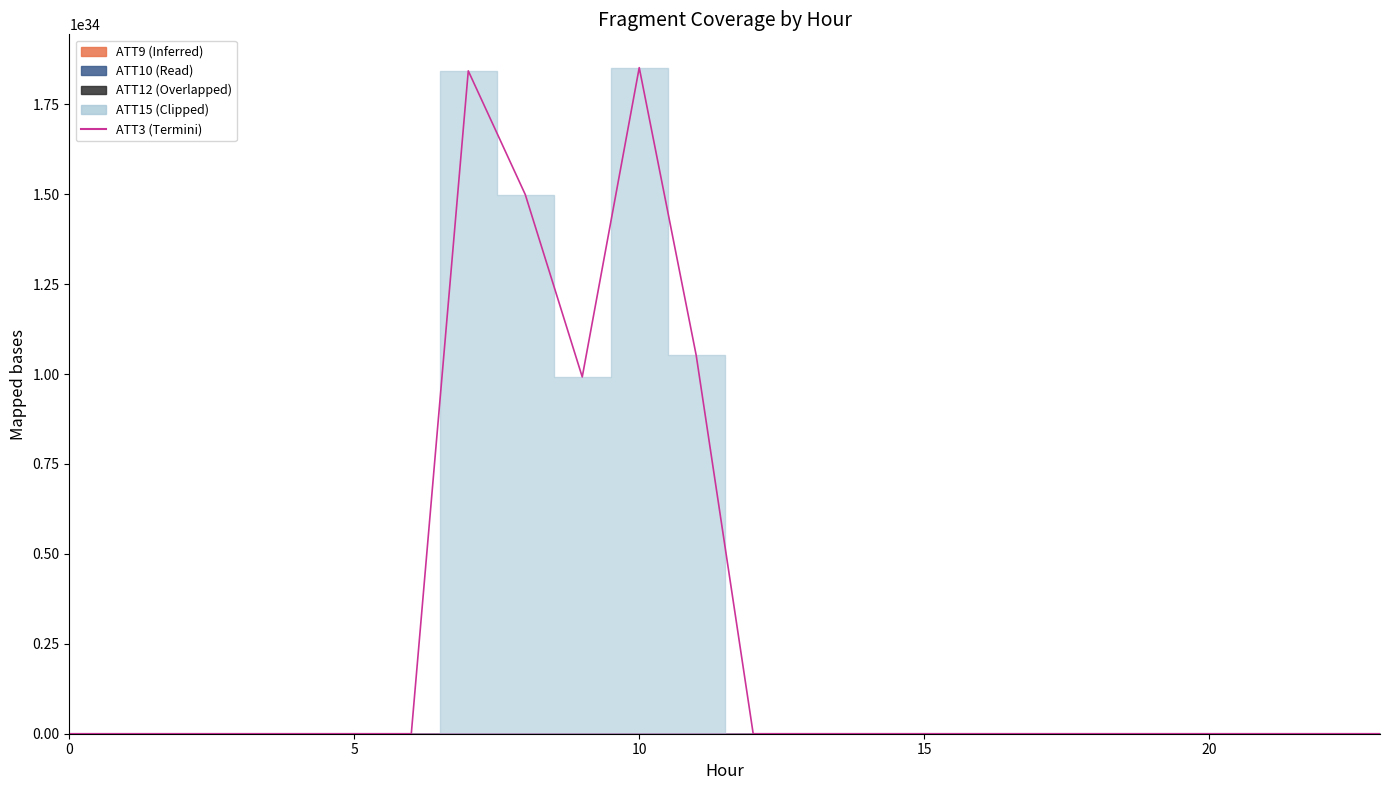

At which category does the chart reach its peak across all series?

10